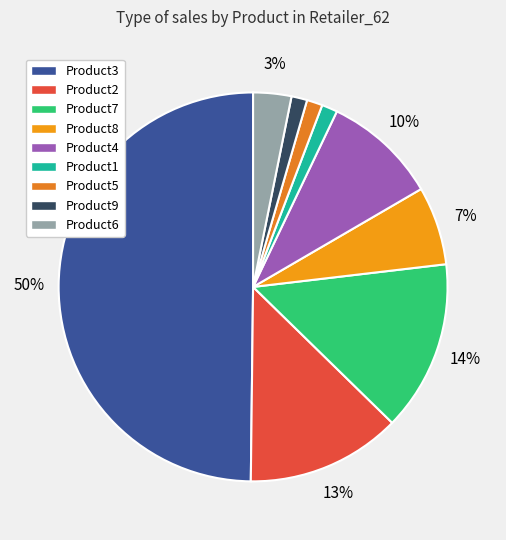

To the nearest percent, what percentage of the pie is Product2?

13%